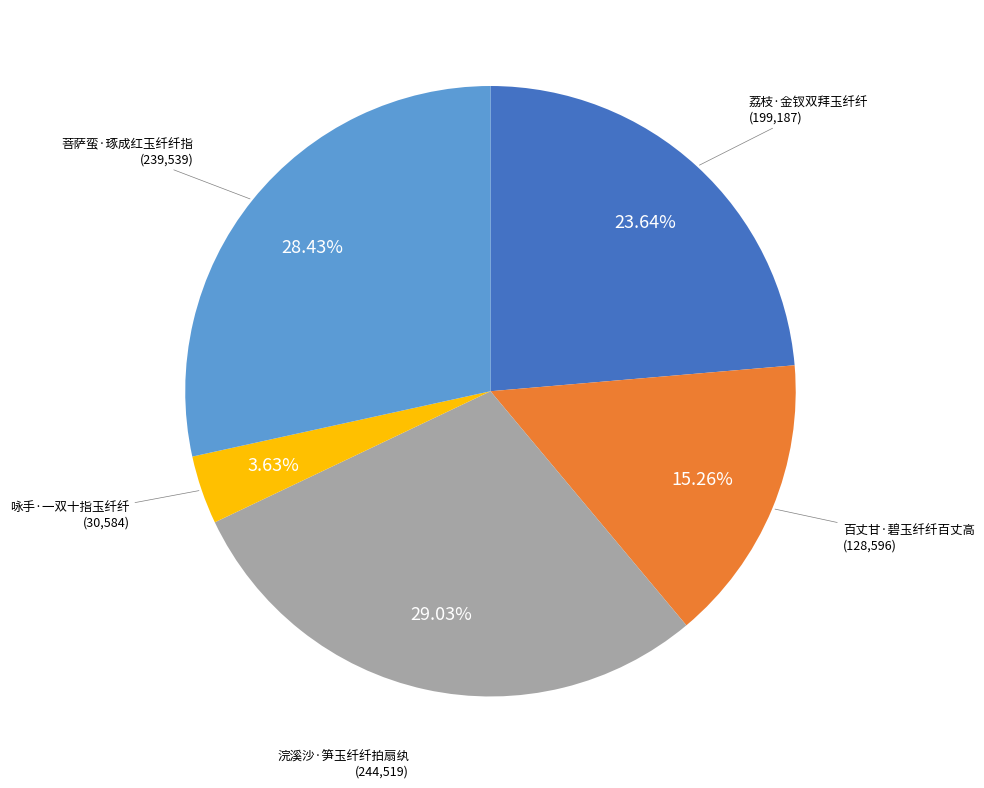

How many segments does this pie chart have?

5